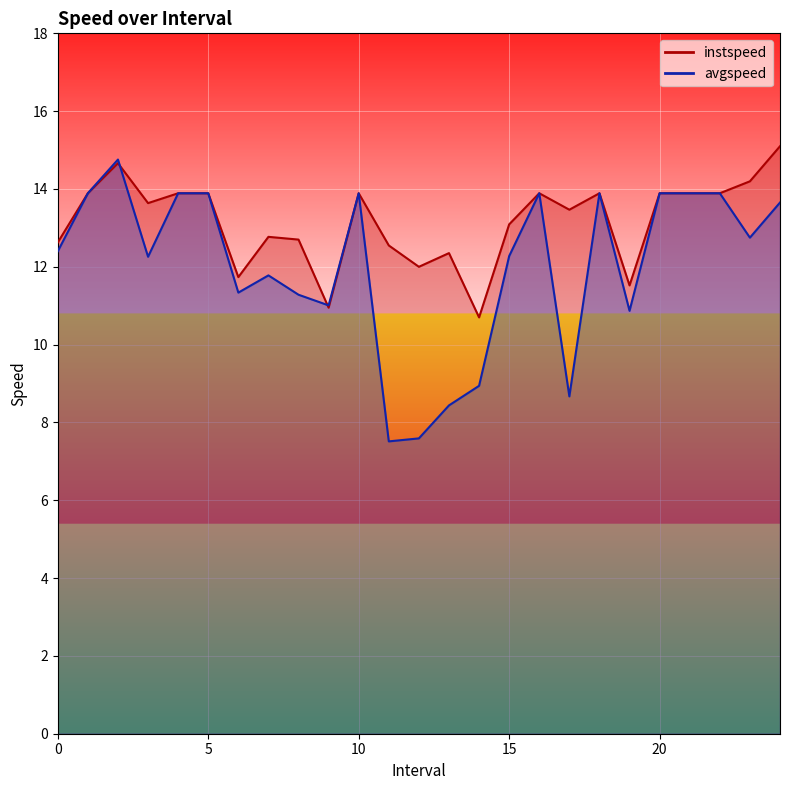

The value of instspeed at 1.0 is 13.9. True or false?

True